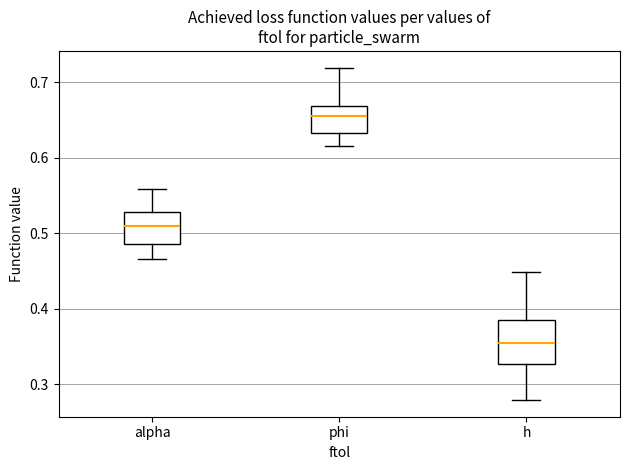

Where does the median line of the box for alpha sit on the y-axis? The values are not printed on the chart, so give them approximately, as read against the axis.

0.51